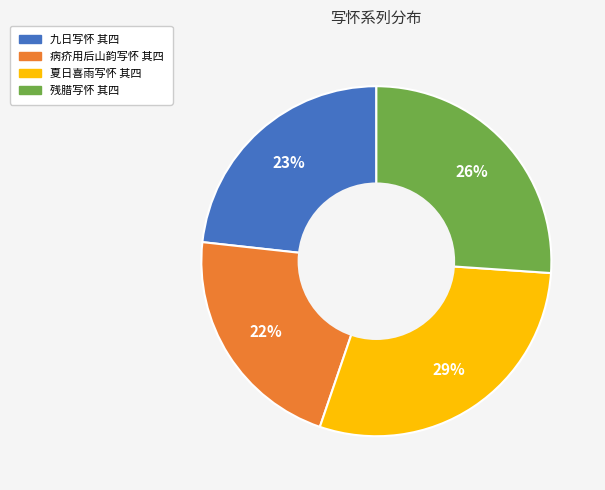

What is the largest slice in the pie chart?

夏日喜雨写怀 其四